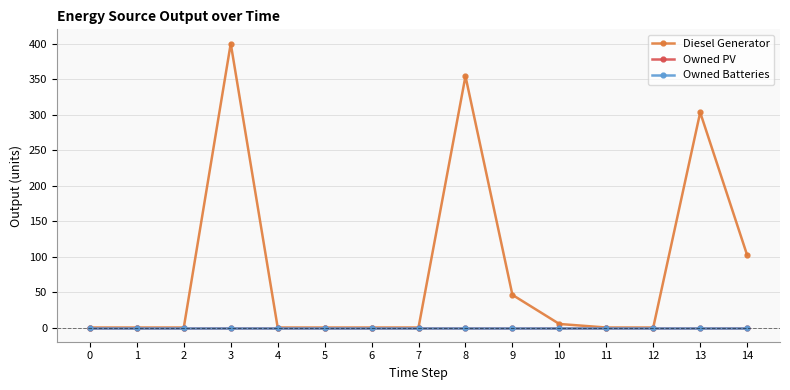

True or false: Owned PV has more than 2 points higher than both neighbors.

False